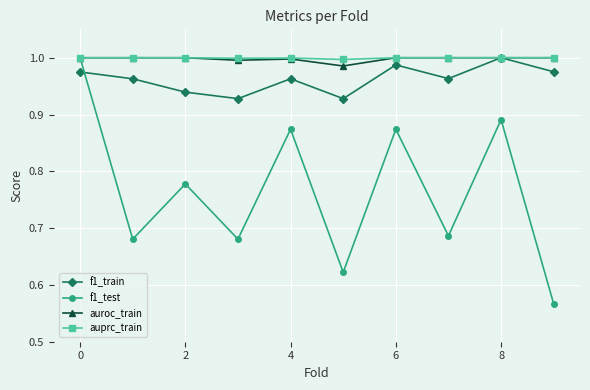

Which series has the largest range (max minus min)?

f1_test